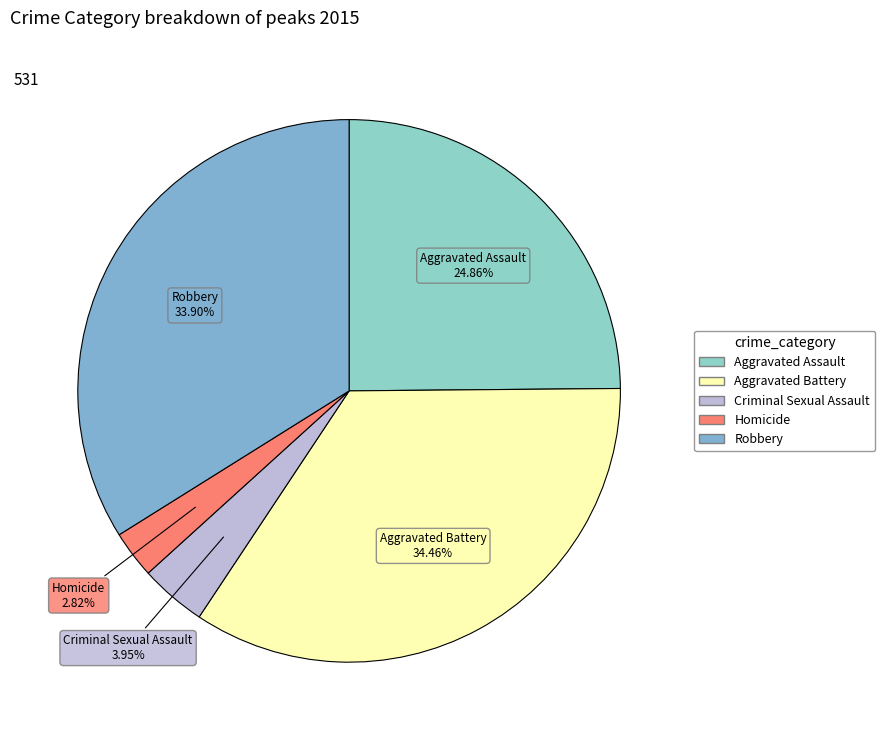

Which slice is the smallest?

Homicide